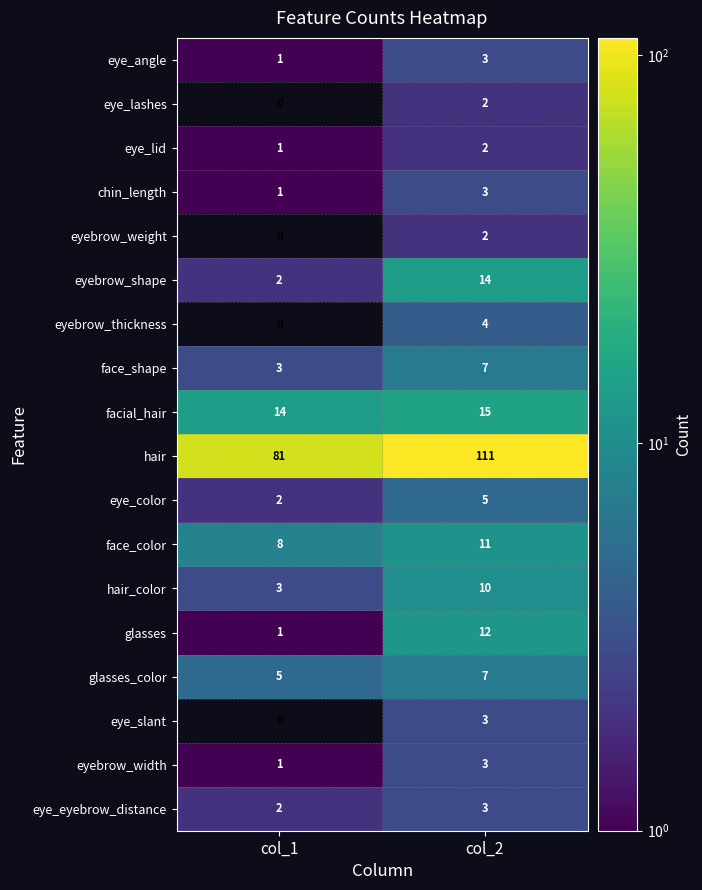

What is the sum of all face_shape values?

10